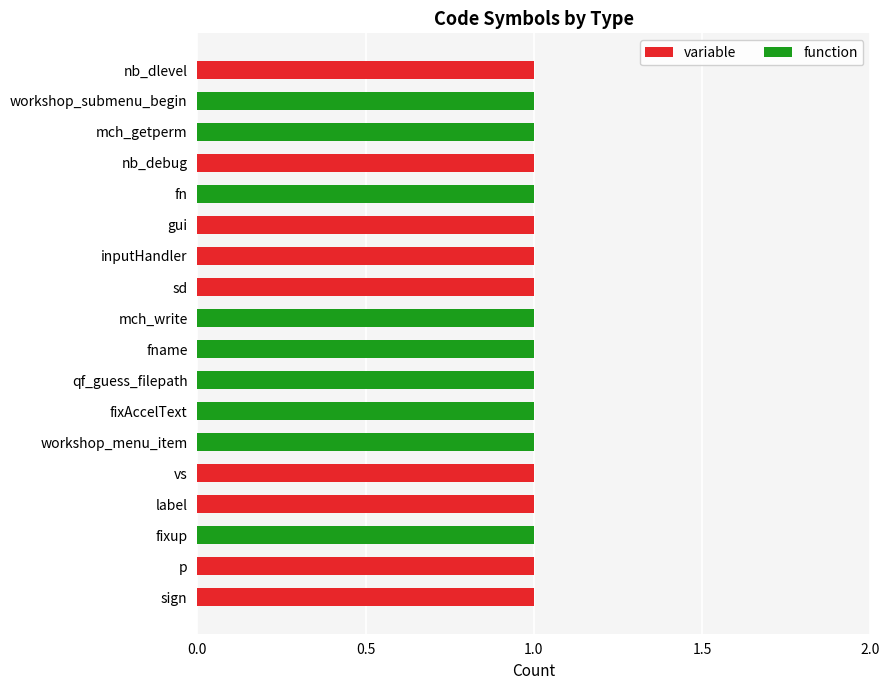

The value of variable at sd is 0. True or false?

False